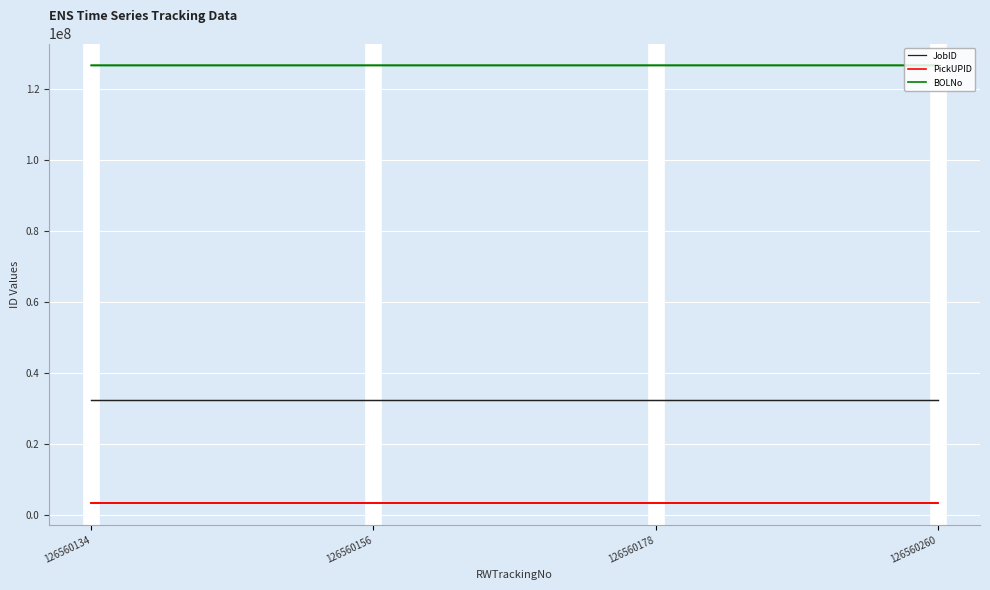

What is the maximum value for JobID?

32451239